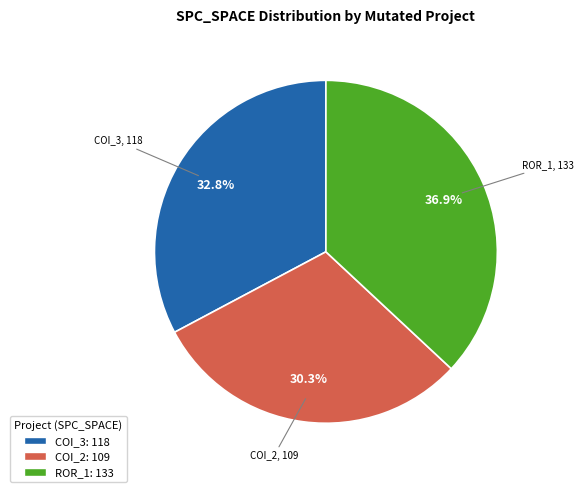

How many segments does this pie chart have?

3